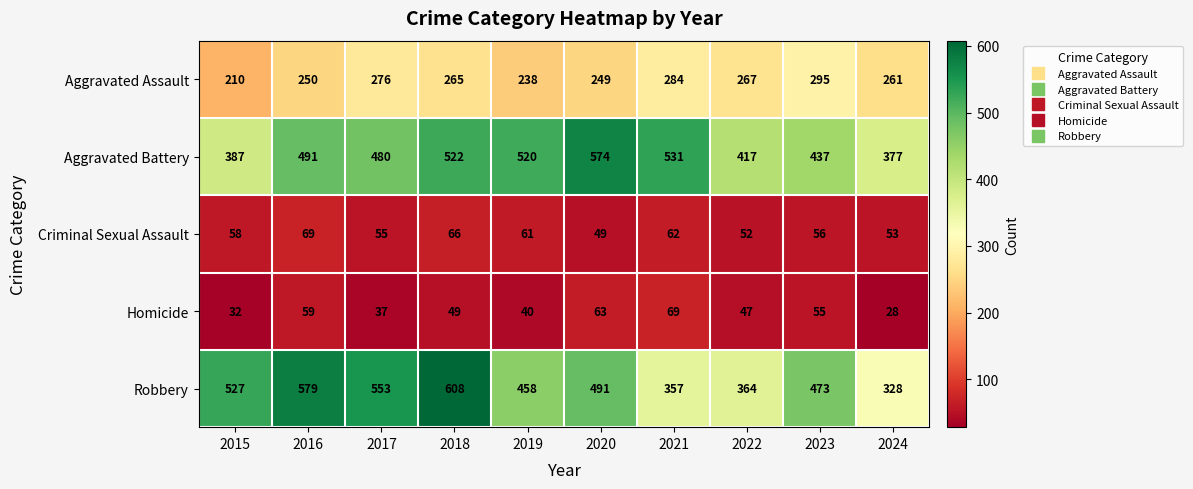

The value of Homicide at 2016 is 59. True or false?

True